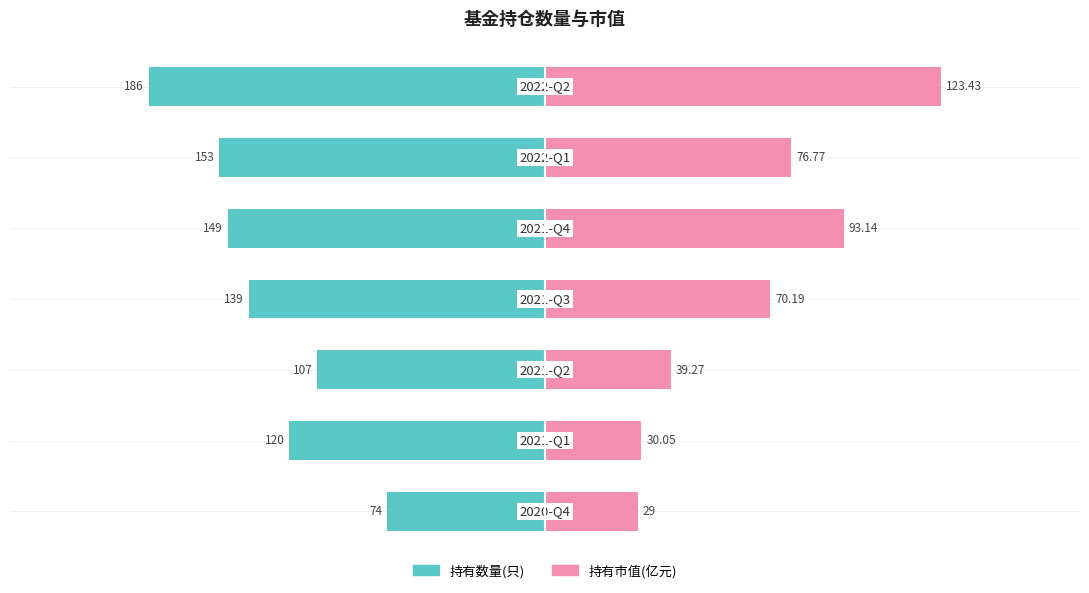

What is the value of the 持有市值(亿元) bar at the 6th from the left?

76.8